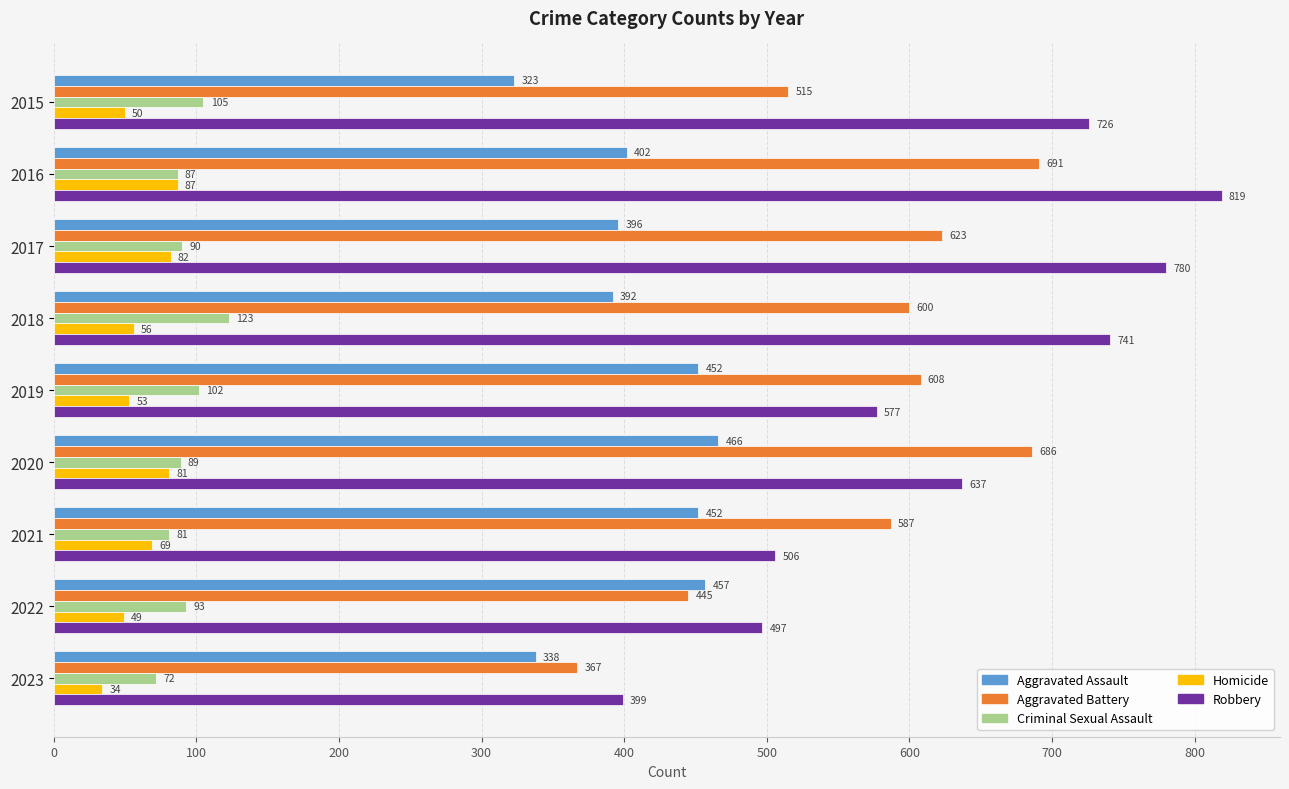

At which label does Homicide reach its peak?

2016